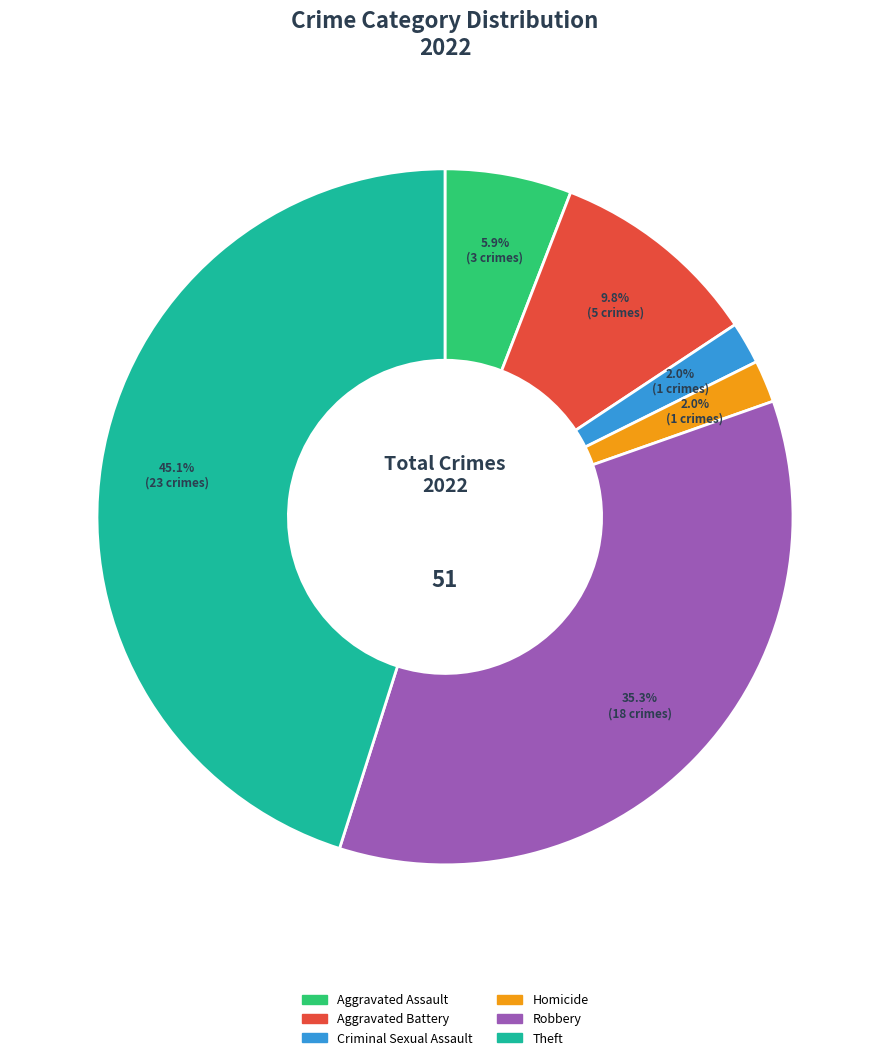

To the nearest percent, what is the average slice percentage?

17%